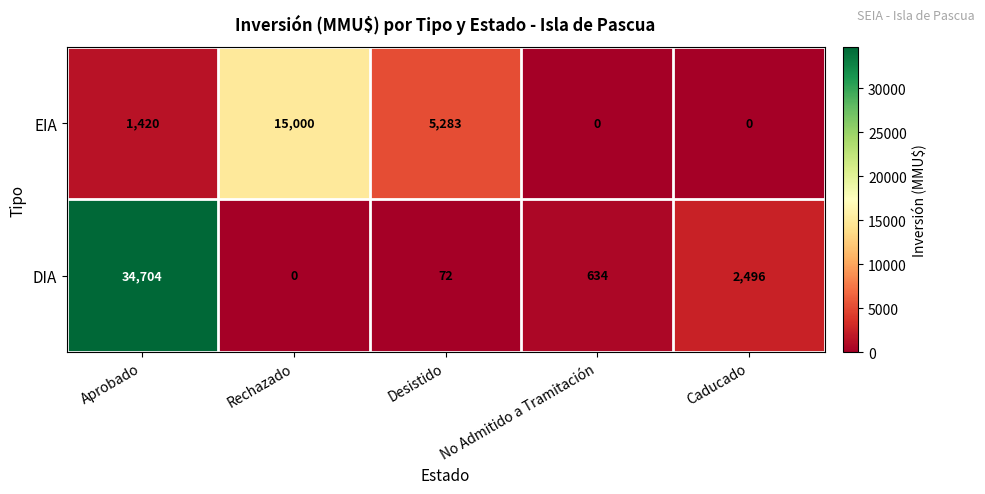

What is the difference between the highest and lowest values at Aprobado?

33284